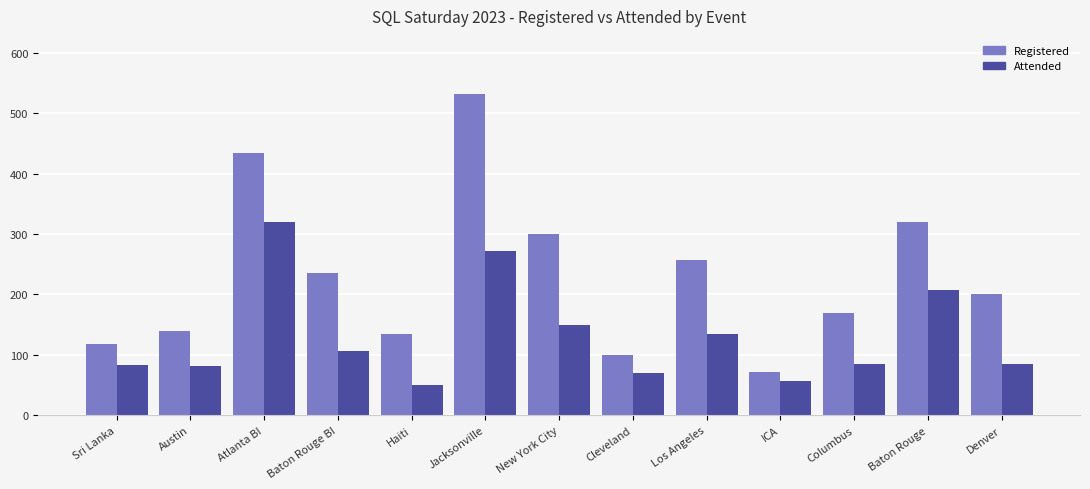

Which series has the largest range (max minus min)?

Registered